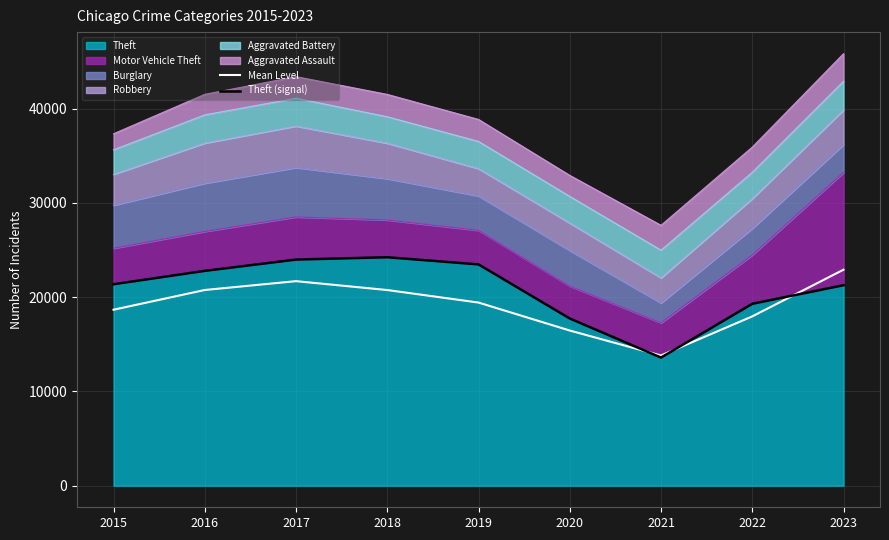

How many lines are shown in the chart?

2